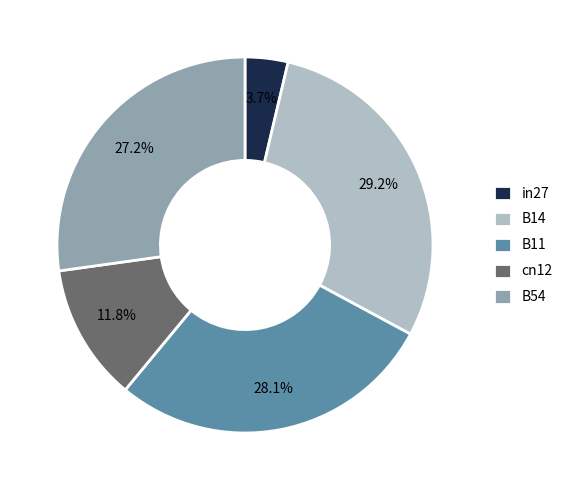

What percentage is the B54 slice, to the nearest percent?

27%